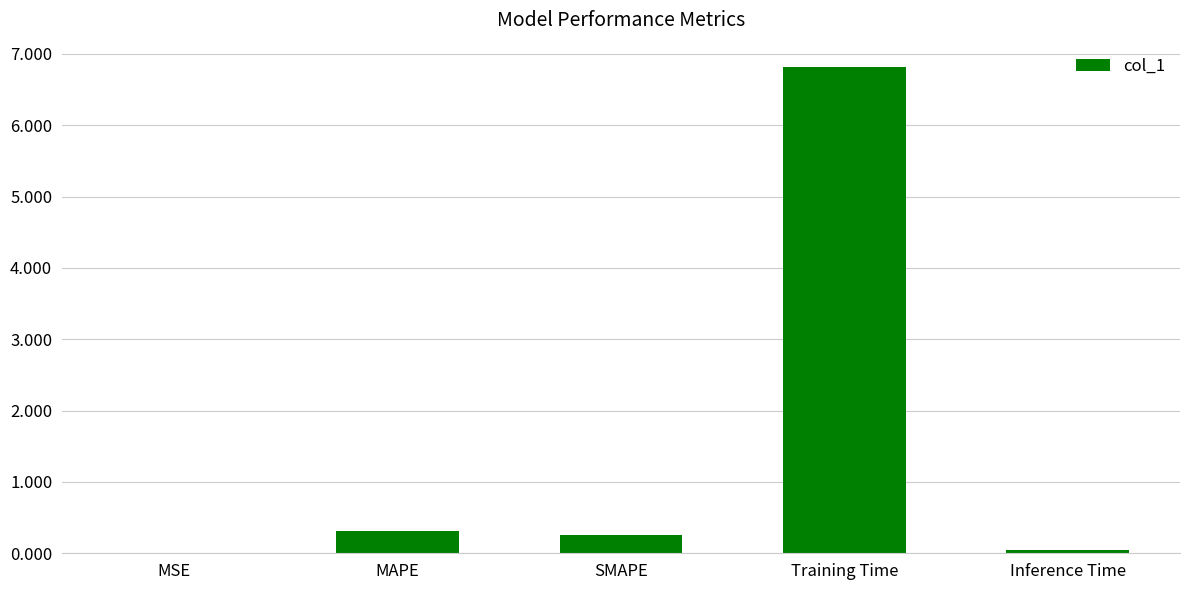

The chart shows a value of 0.3 at MAPE. True or false?

True